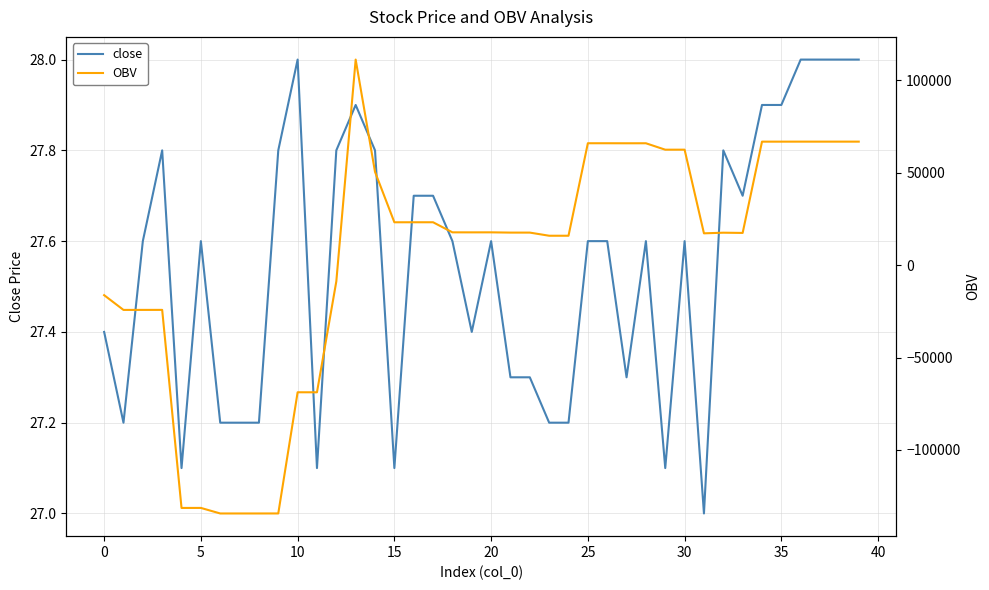

What is the highest value of the close series?

28.0